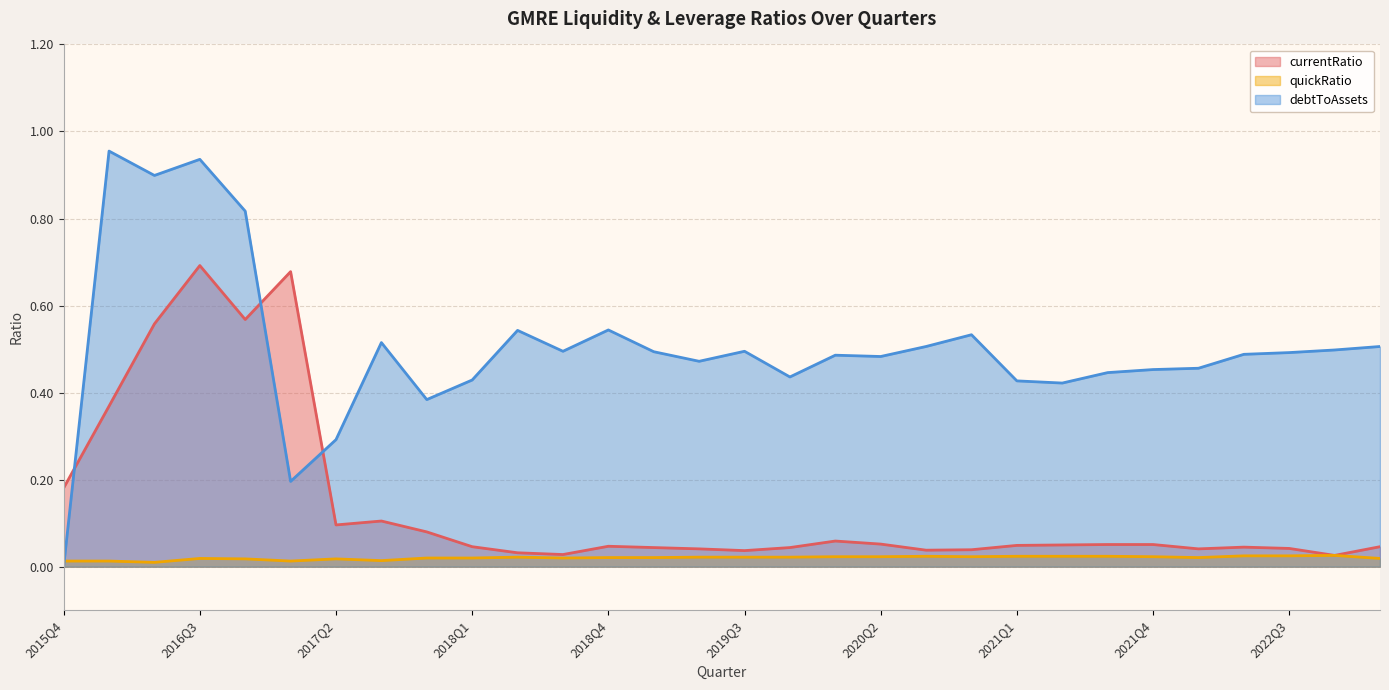

Which series ends up on top after the final intersection of debtToAssets and currentRatio?

debtToAssets